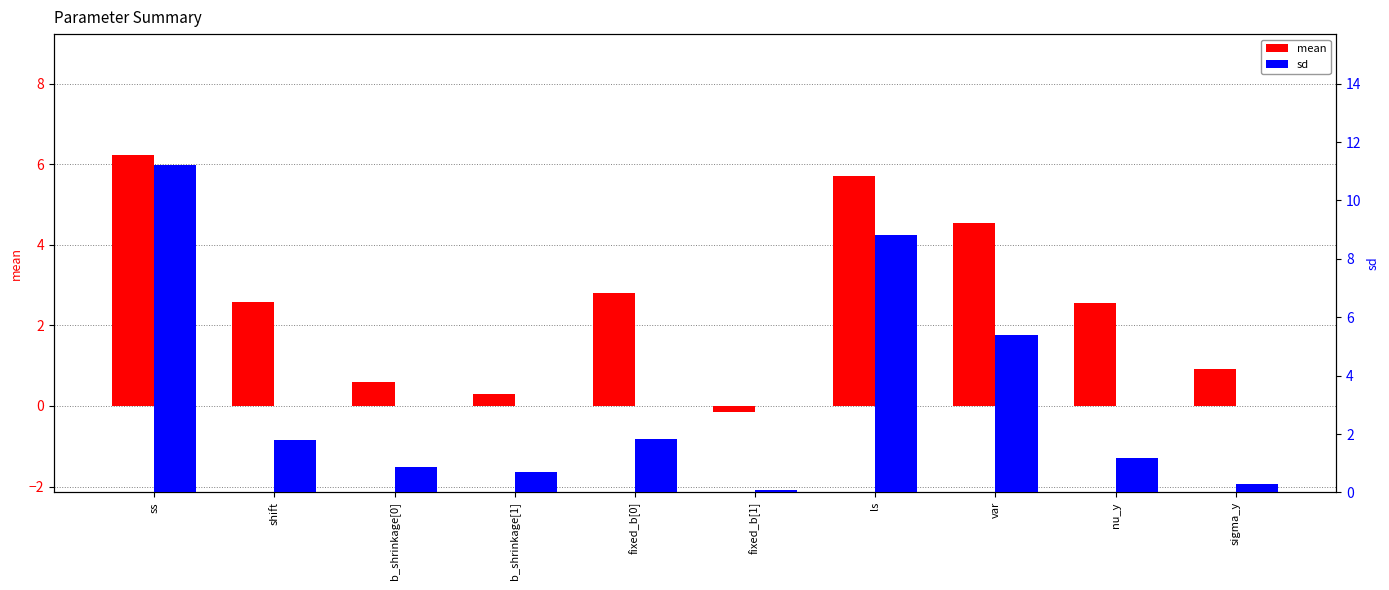

Is it true that mean equals -0.1 at fixed_b[1]?

False